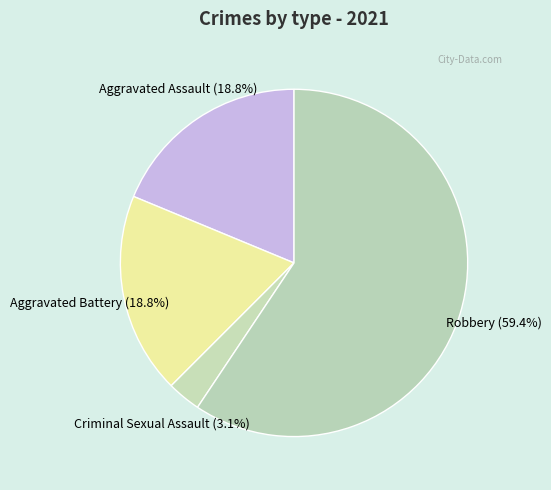

What is the ratio of the value at Aggravated Battery to the value at Robbery?

0.3